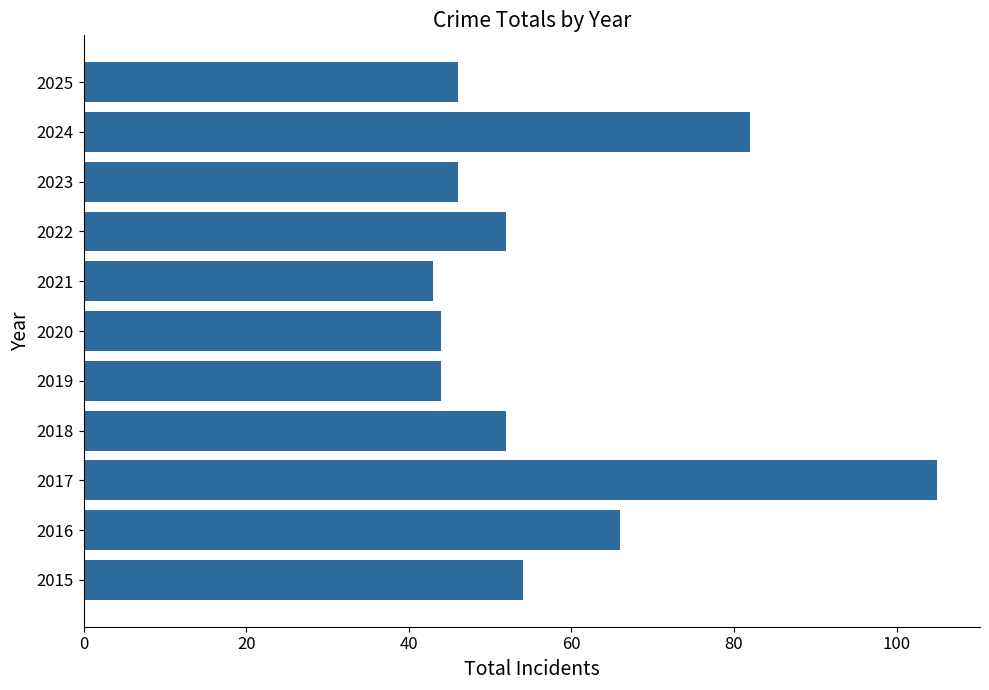

The chart shows a value of 66 at 2016. True or false?

True